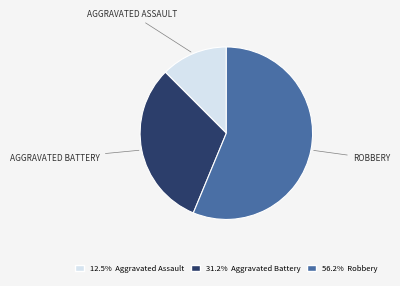

What is the ratio of the value at 56.2% Robbery to the value at 31.2% Aggravated Battery?

1.8